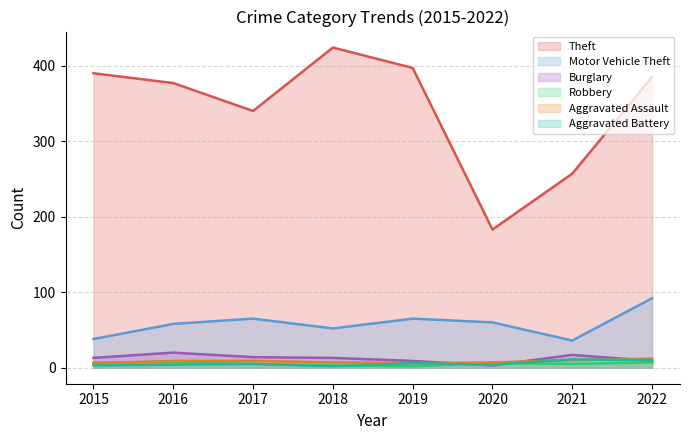

Which label corresponds to the smallest value in the chart?

2019